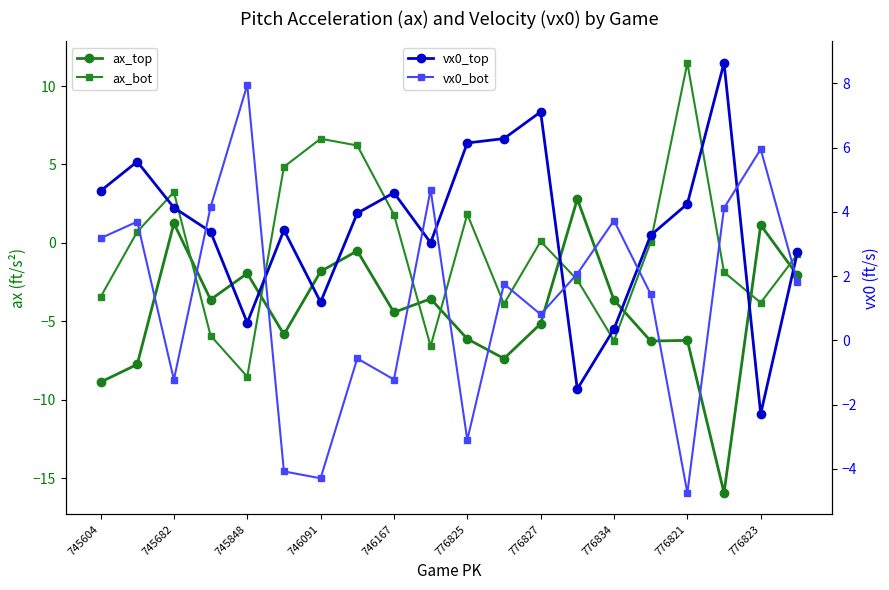

At which label does vx0_top first exceed 3?

745604